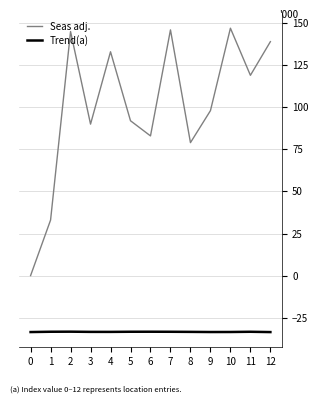

Is it true that Trend(a) equals -33.5 at 0?

True